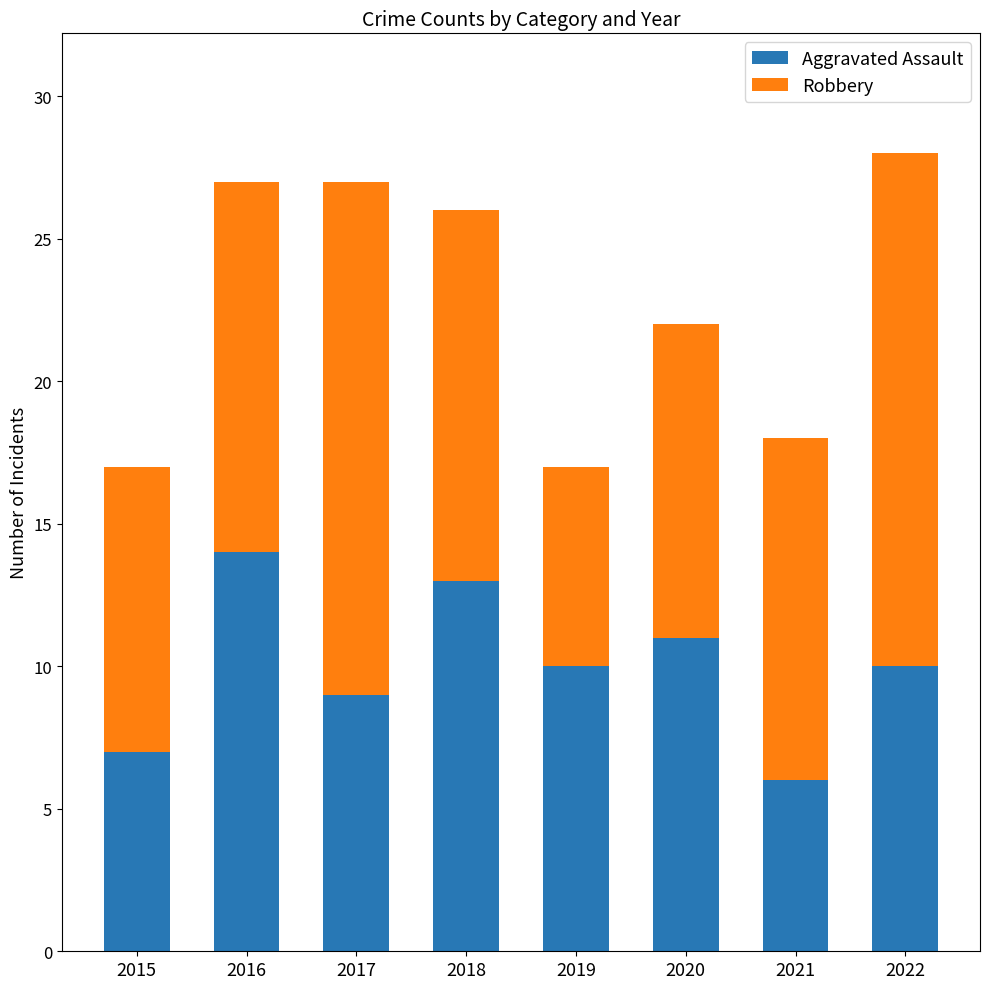

Which category has the highest value in the Aggravated Assault series?

2016